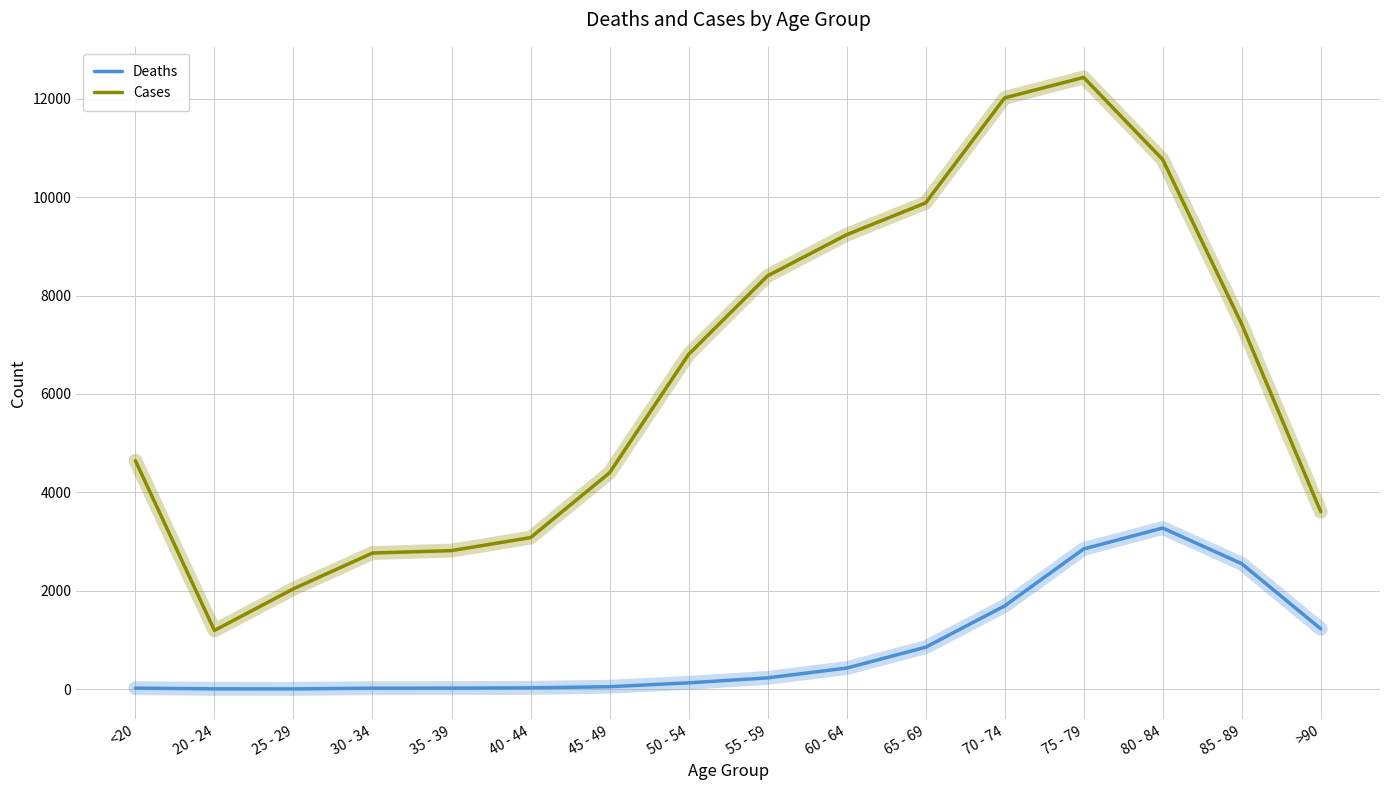

What is the lowest value of the Deaths series?

3